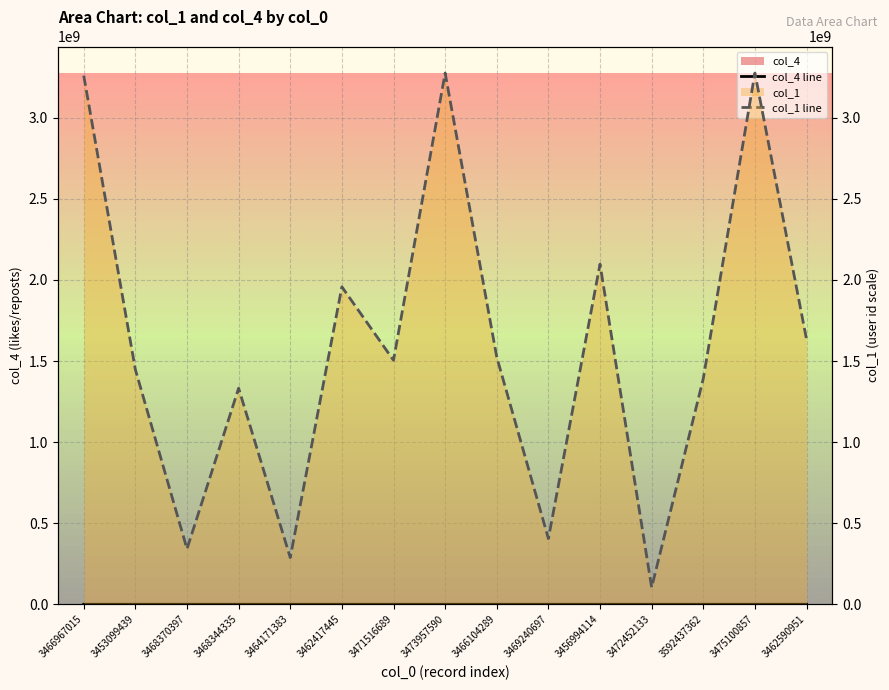

Is it true that col_1 line equals 2062207939 at 3471516689?

False